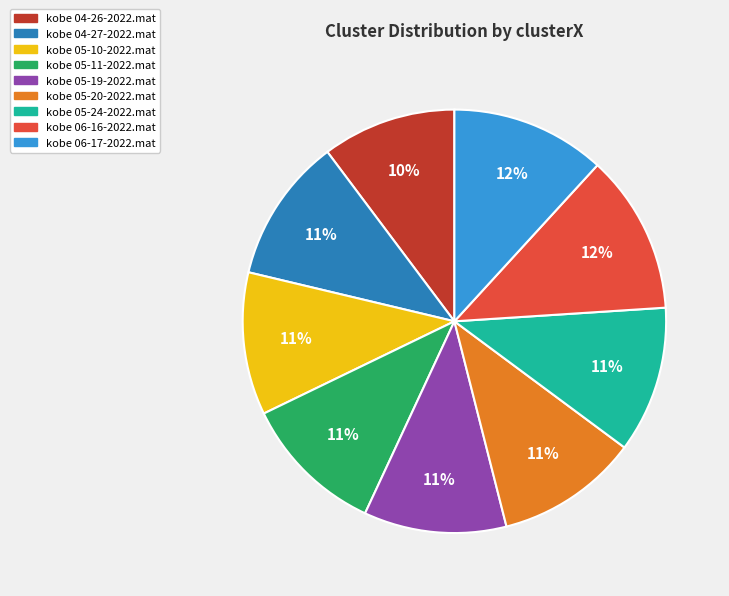

Is there a majority slice in this chart?

No